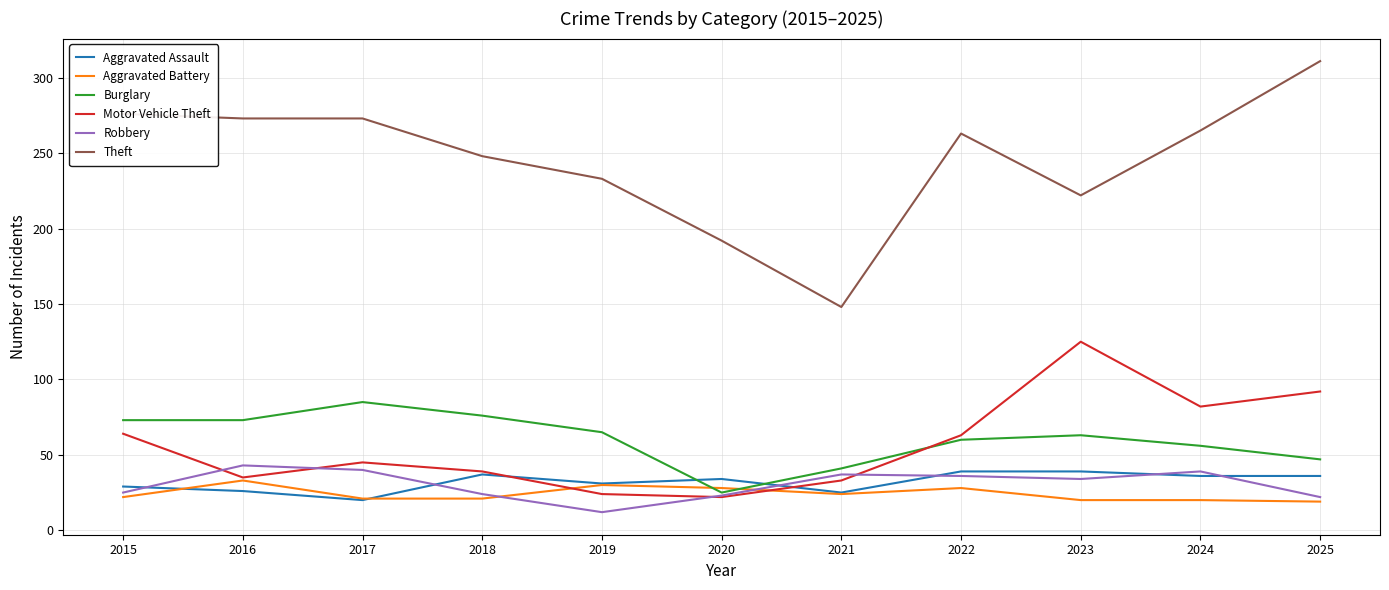

Which series has the largest range (max minus min)?

Theft